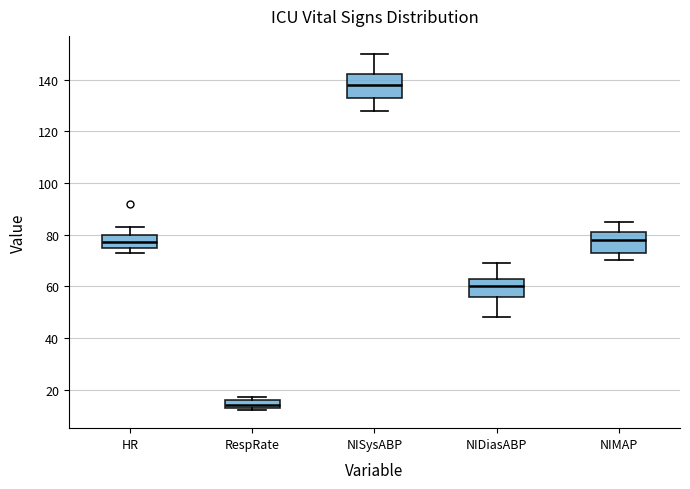

Reading left to right, transcribe this box plot: for each box, give where its median line is, the range the box spans, and where its two whiskers end, as read against the y-axis. The values are not printed on the chart, so give them approximately, as read against the axis.

HR: median 78, box 76 to 80, whiskers 74 to 84
RespRate: median 14 (just above the box's lower edge), box 14 to 16, whiskers 12 to 18
NISysABP: median 138, box 134 to 142, whiskers 128 to 150
NIDiasABP: median 60, box 56 to 64, whiskers 48 to 70
NIMAP: median 78, box 74 to 82, whiskers 70 to 86